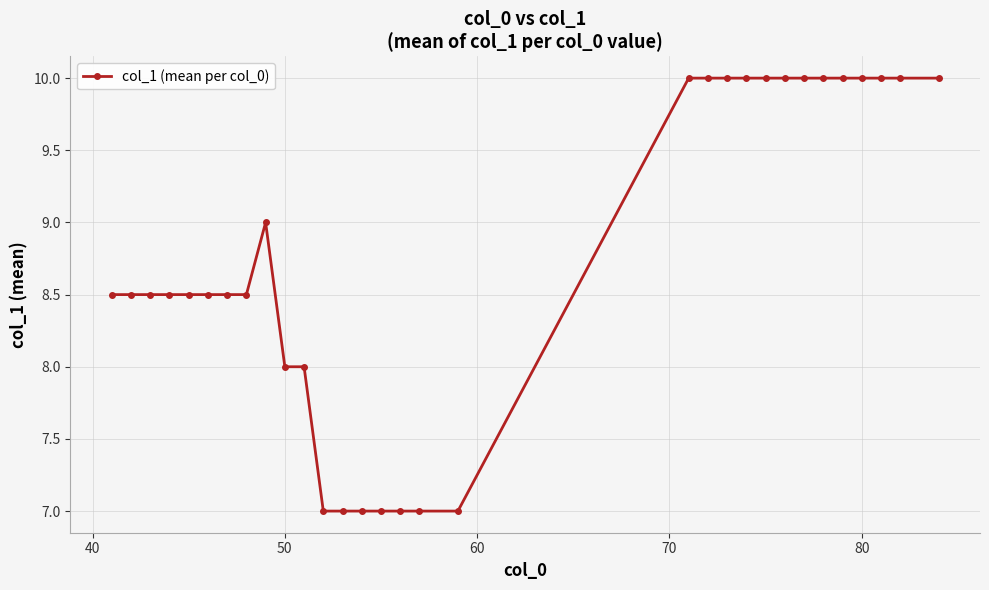

What is the value of the 16th point from the left?

7.0